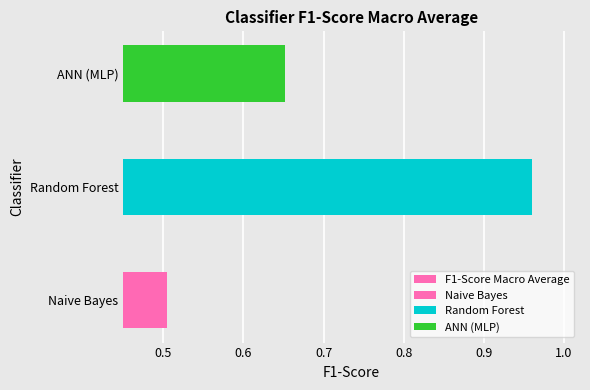

What is the sum of all values?

2.1